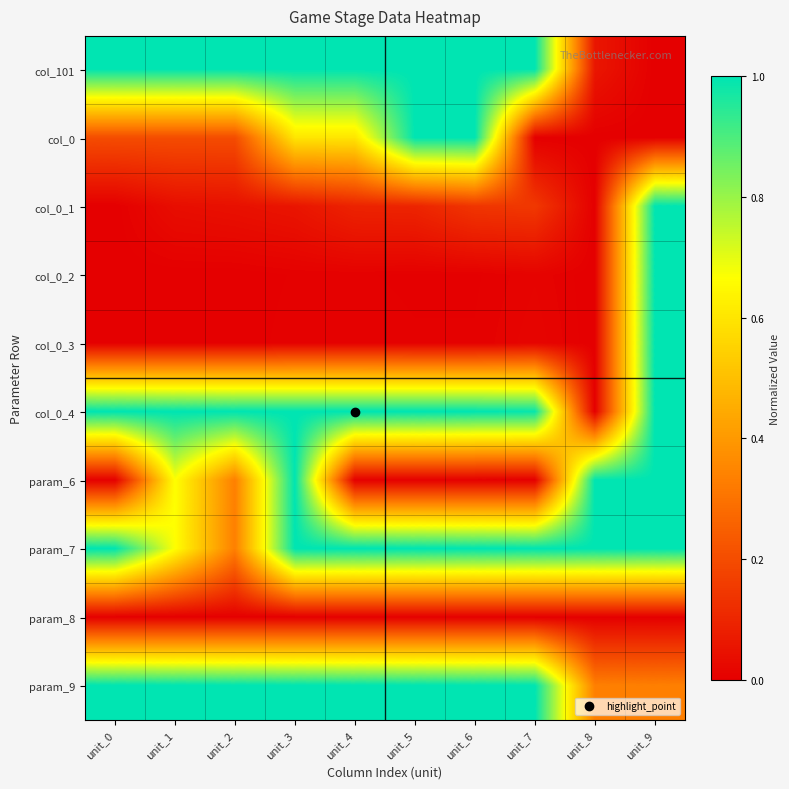

Rank the series at unit_5 from highest to lowest value.

col_101, col_0, col_0_4, param_7, param_9, col_0_1, col_0_3, col_0_2, param_6, param_8